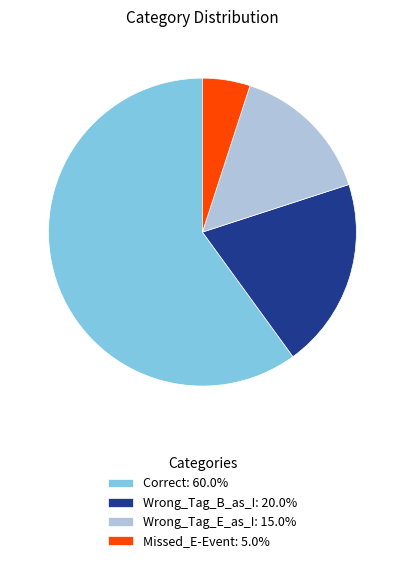

Is the sum of Correct: 60.0% and Missed_E-Event: 5.0% greater than half?

Yes